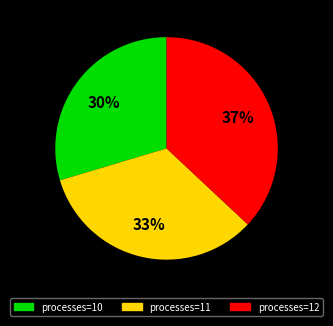

To the nearest percent, what is the difference between the largest and smallest slice percentages?

7%